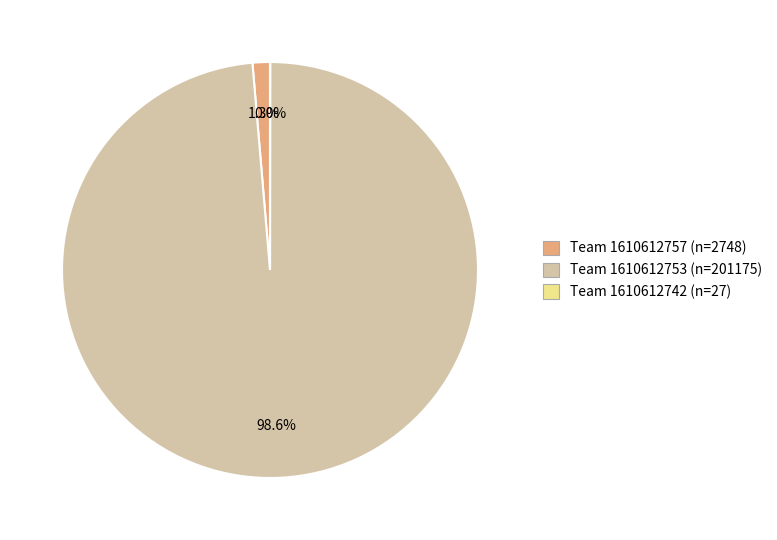

Which slice is the largest?

Team 1610612753 (n=201175)